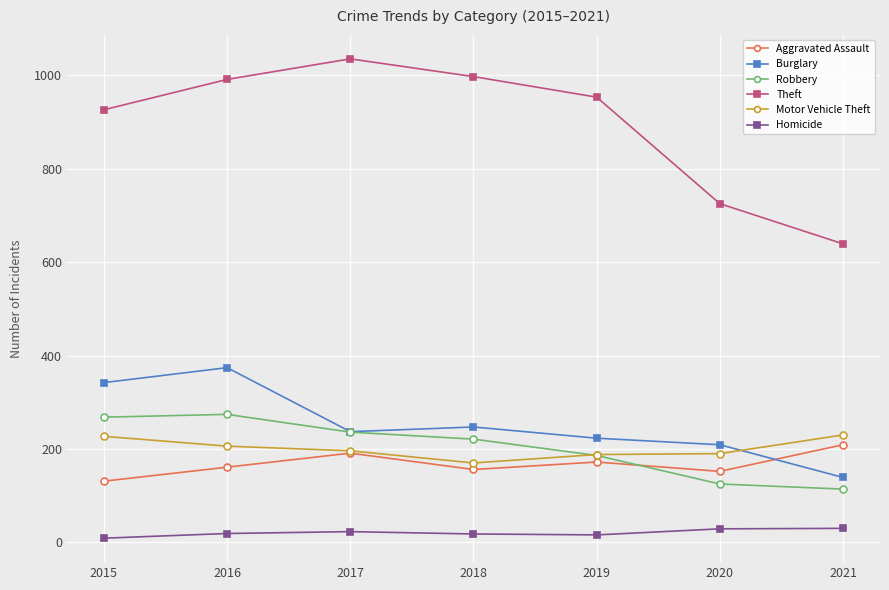

At which label does Robbery first exceed 221?

2015